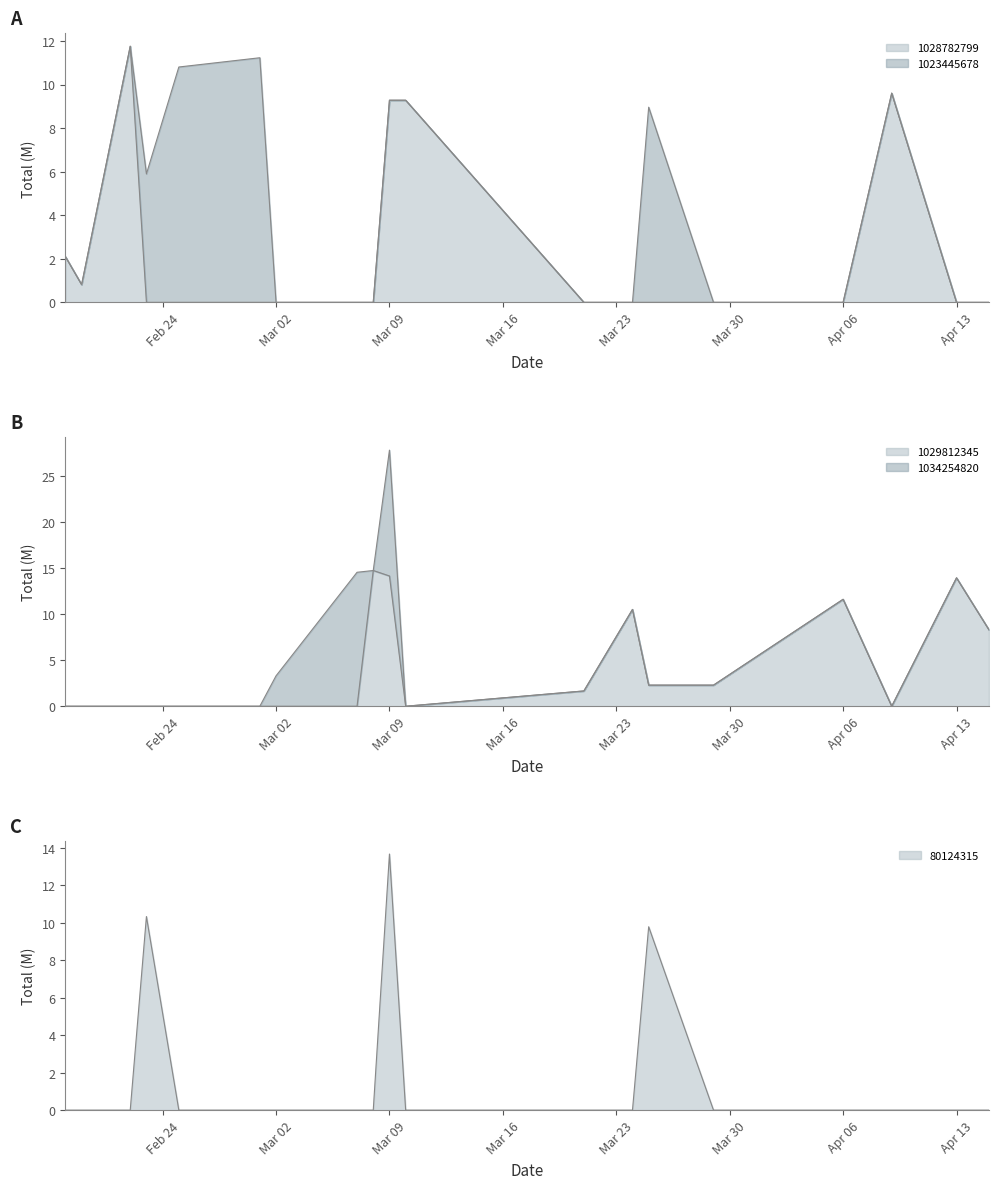

At which label is 1029812345 closest to 7?

2020-04-15